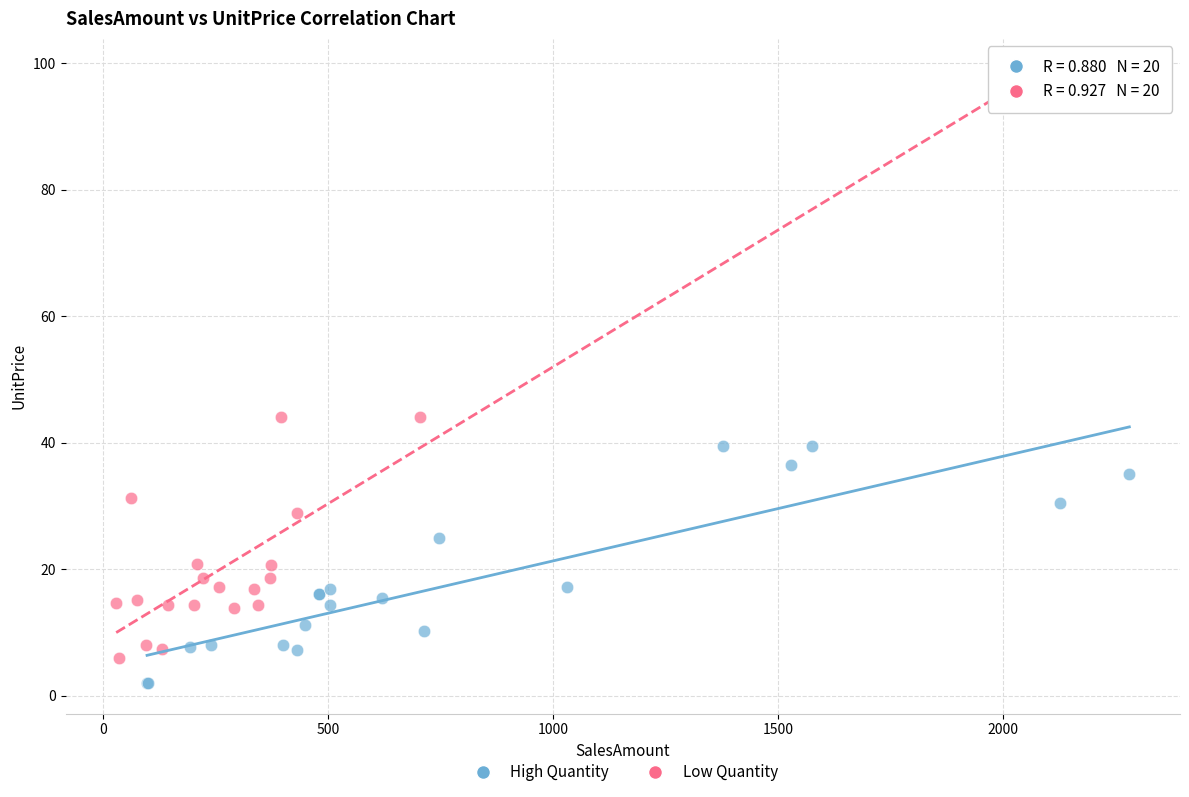

Which series has the widest spread of Y values?

Low Quantity